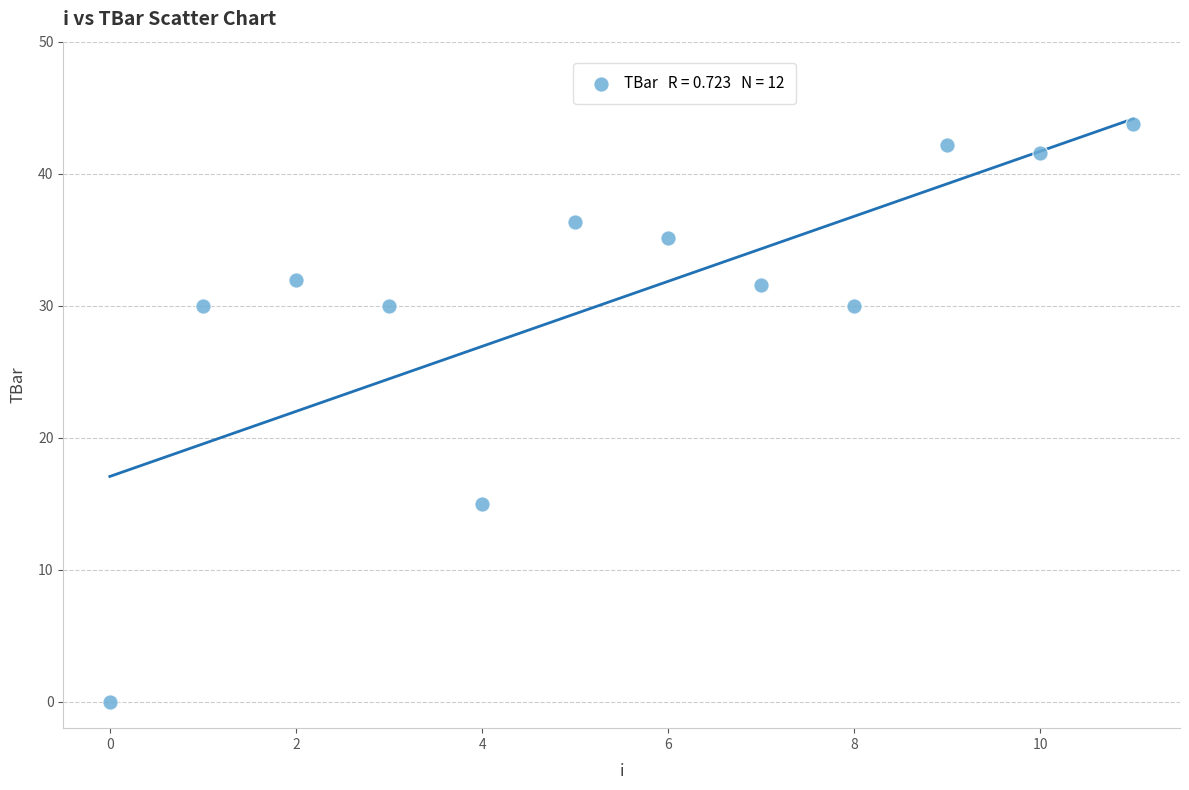

What Y value in the scatter plot is closest to 21?

15.0